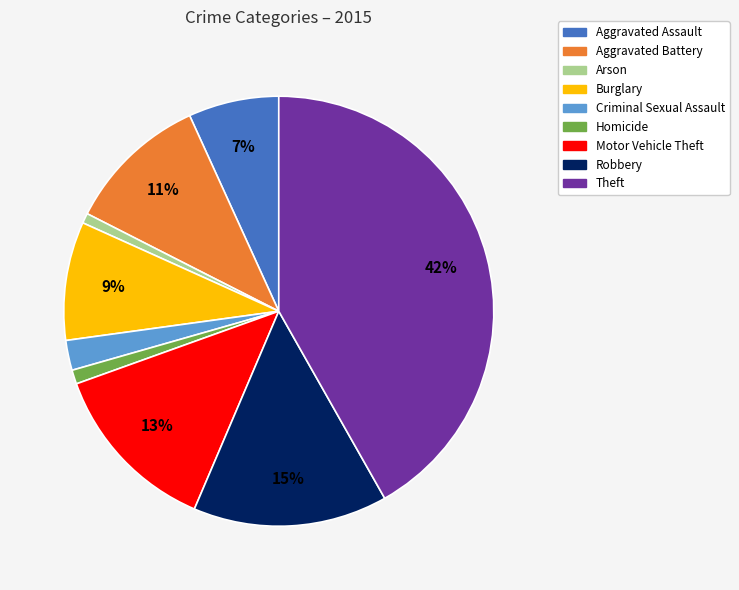

Which category has the biggest portion of the pie?

Theft